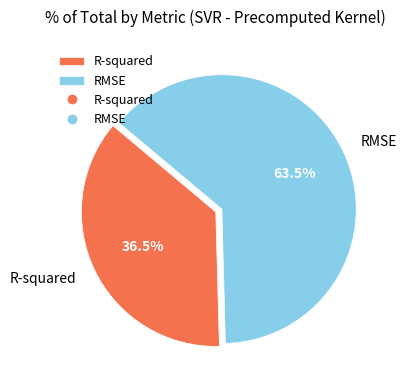

Does R-squared represent more than half of the total?

No